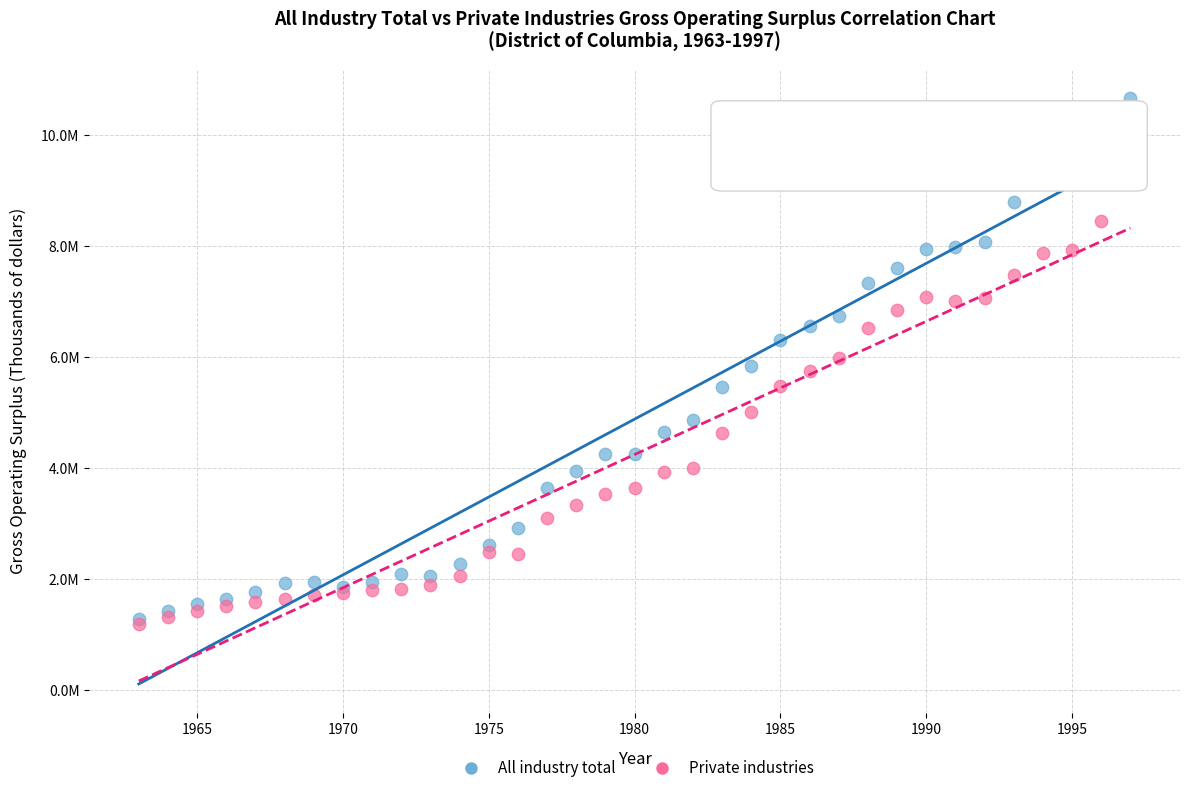

What are all the series names shown in the legend?

All industry total, Private industries